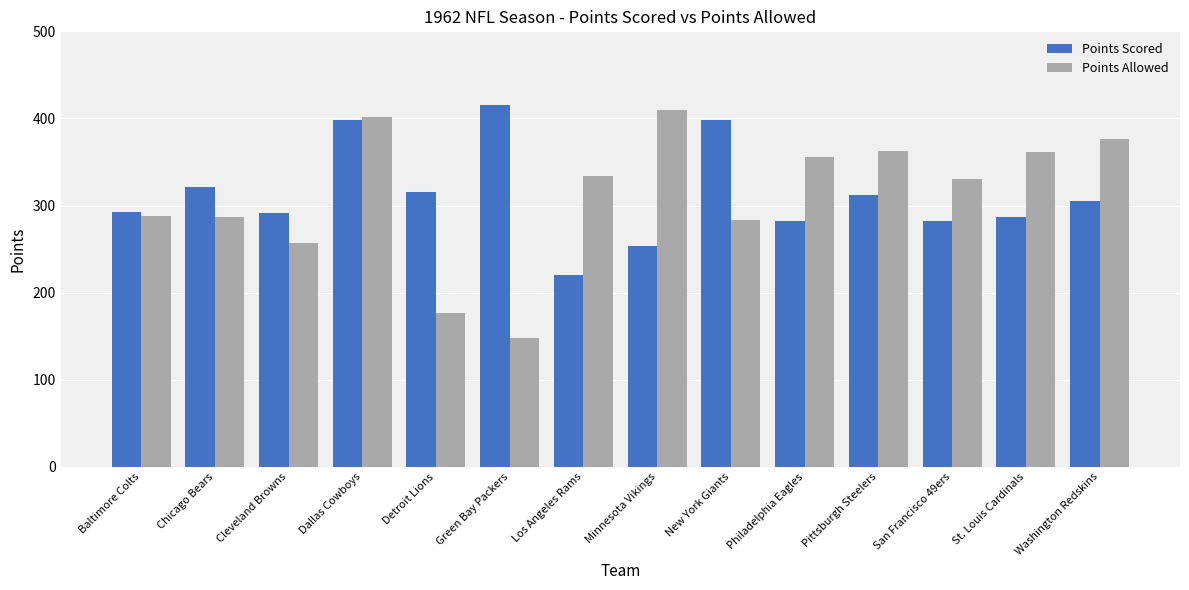

What is the label of the 8th bar from the left?

Minnesota Vikings